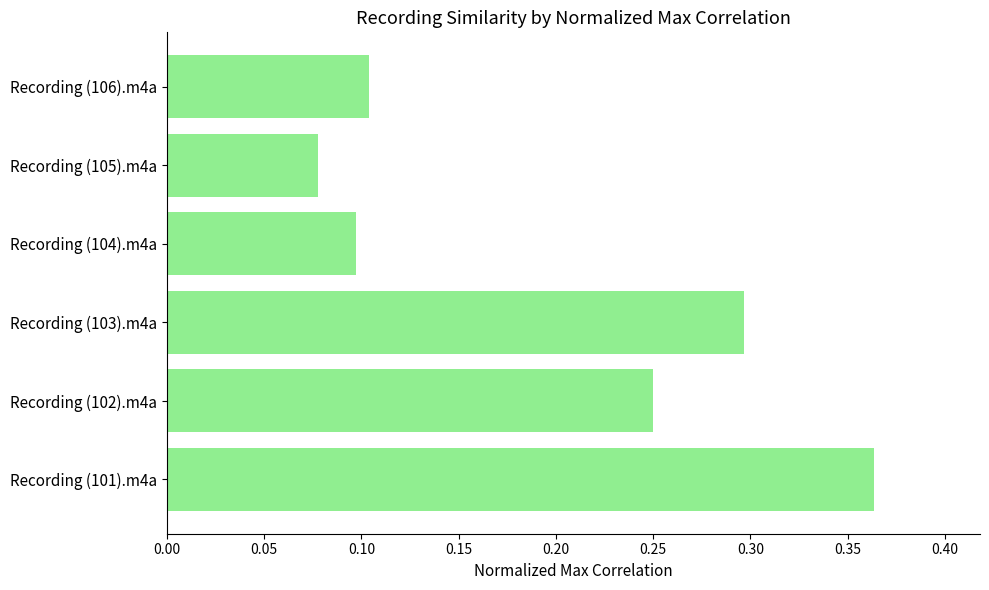

What is the sum of all values?

1.2